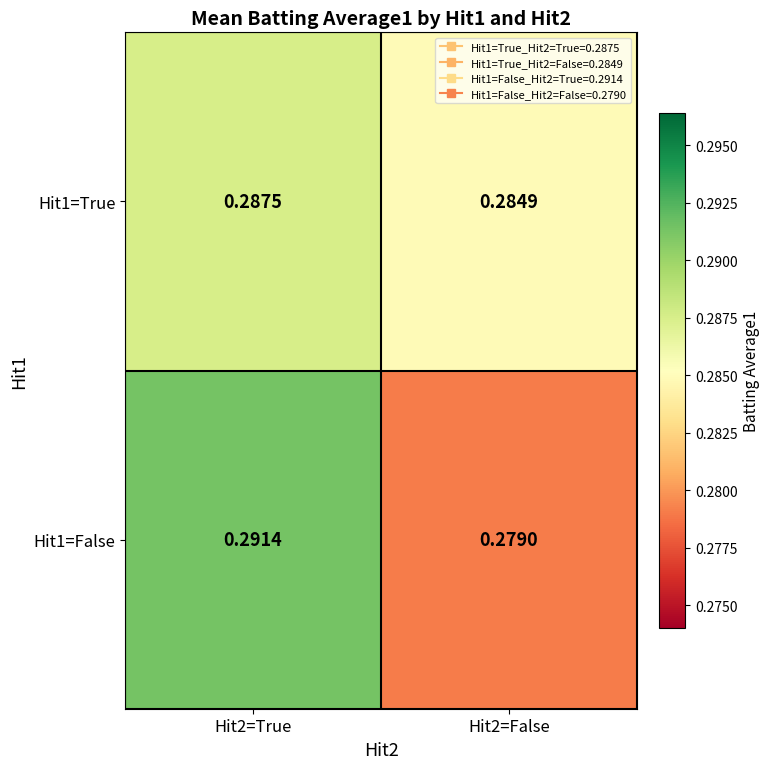

Rank the series at Hit2=False from highest to lowest value.

Hit1=True, Hit1=False